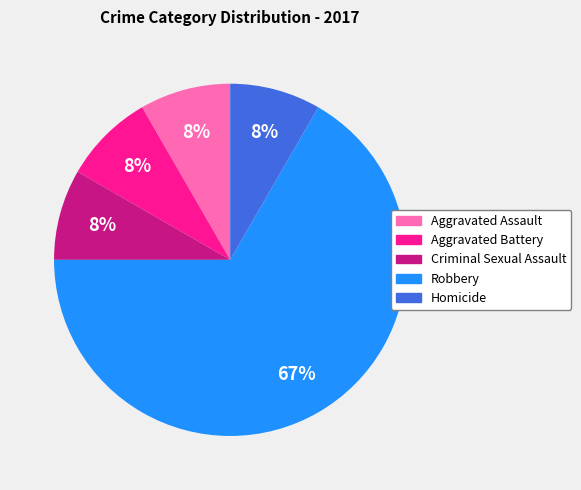

What is the largest slice in the pie chart?

Robbery